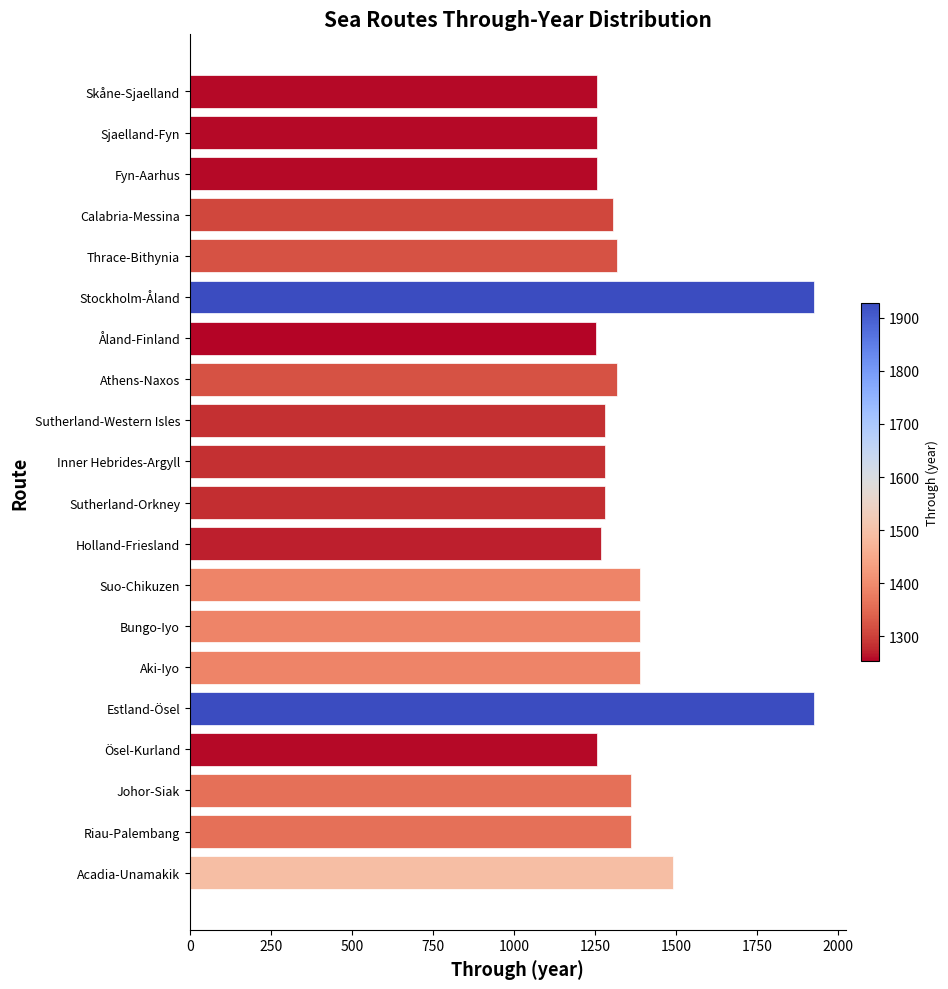

Does the chart contain stacked bars?

No